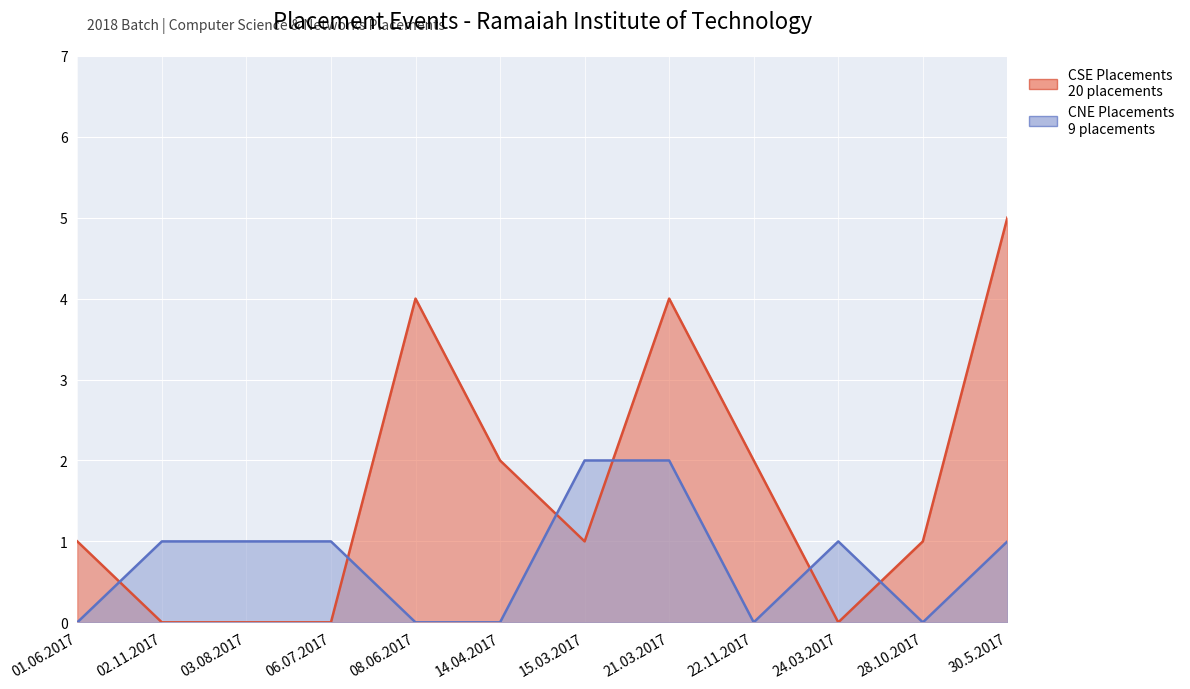

At which category is the sum across all series the highest?

30.5.2017